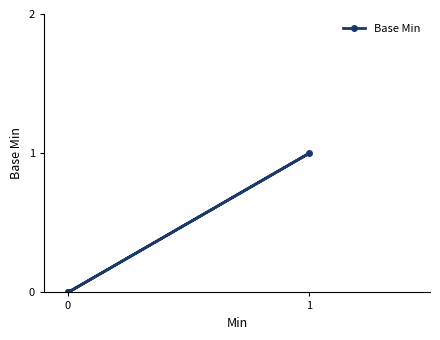

What is the difference between the maximum and minimum values?

1